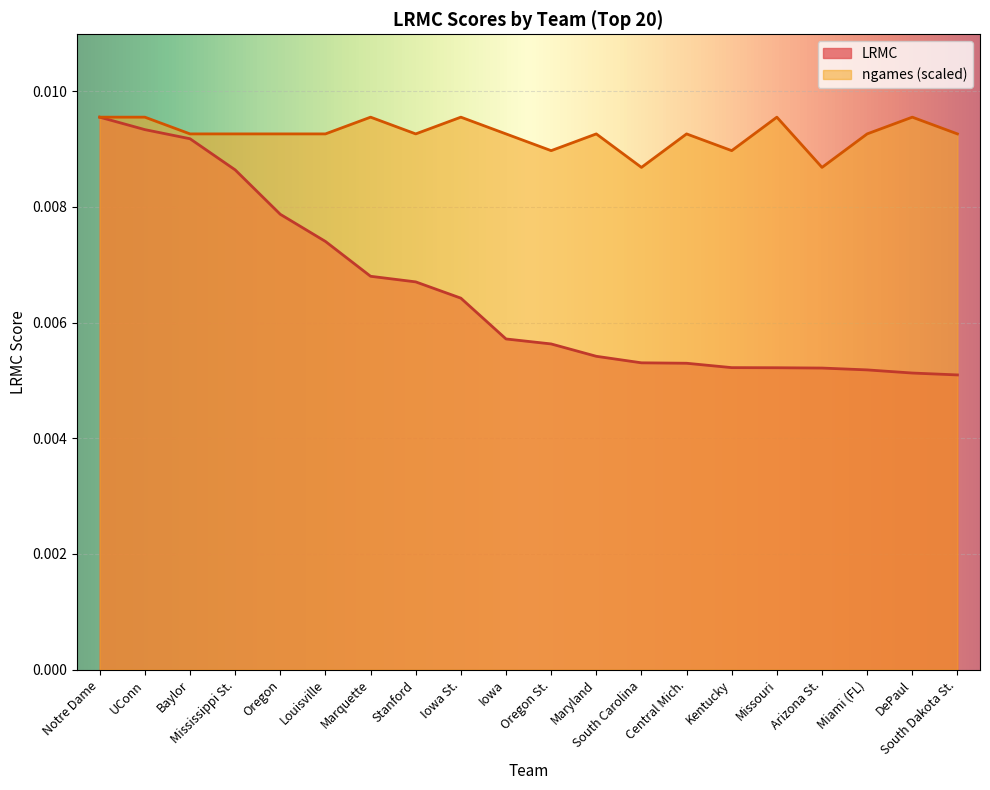

Which series has the widest spread of values?

LRMC